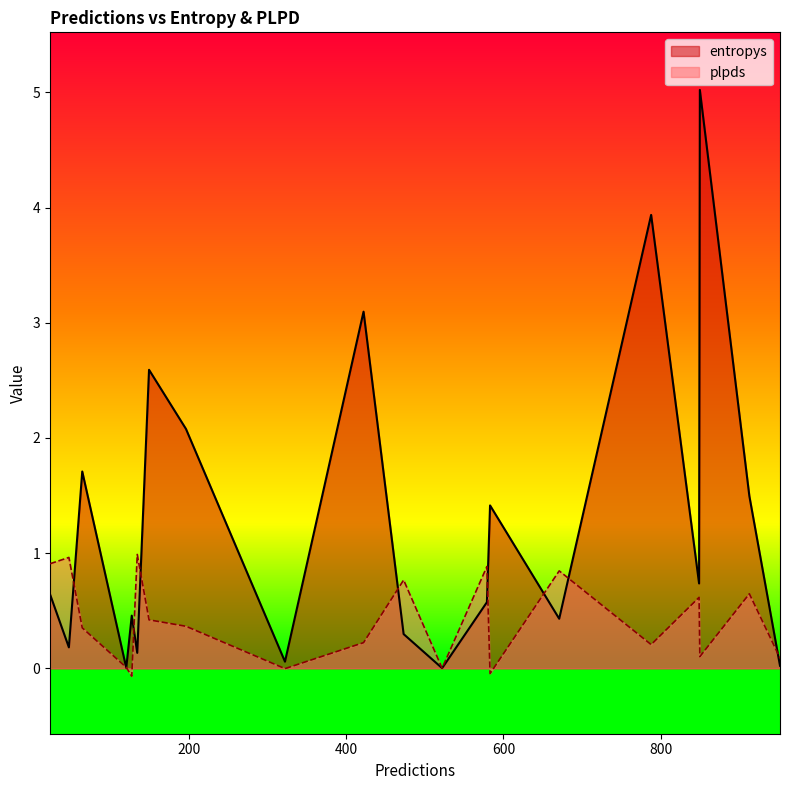

Between 23 and 64, which series saw the biggest shift?

entropys